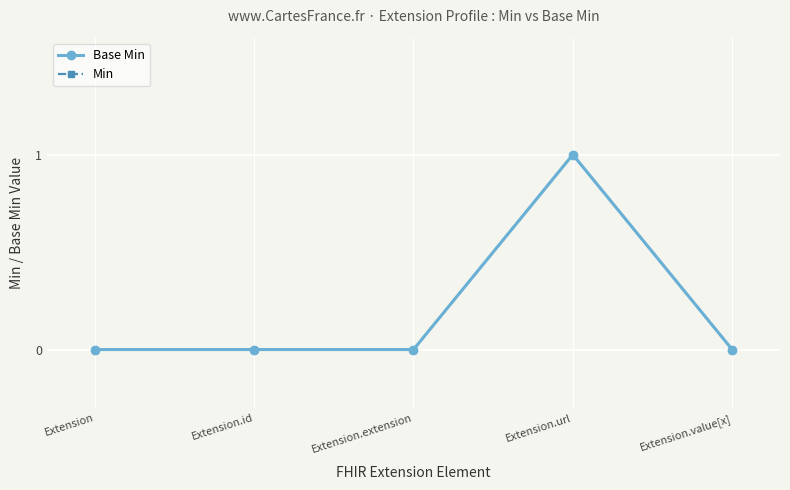

At which label is Base Min closest to 0?

Extension